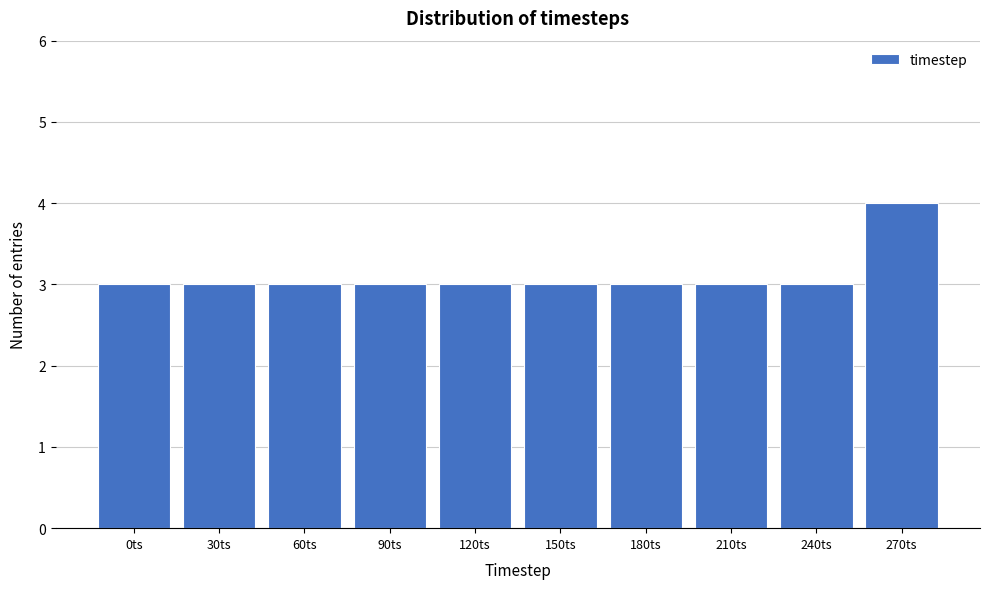

Reading left to right, transcribe all the data shown in this chart.

0ts=3	30ts=3	60ts=3	90ts=3	120ts=3	150ts=3	180ts=3	210ts=3	240ts=3	270ts=4